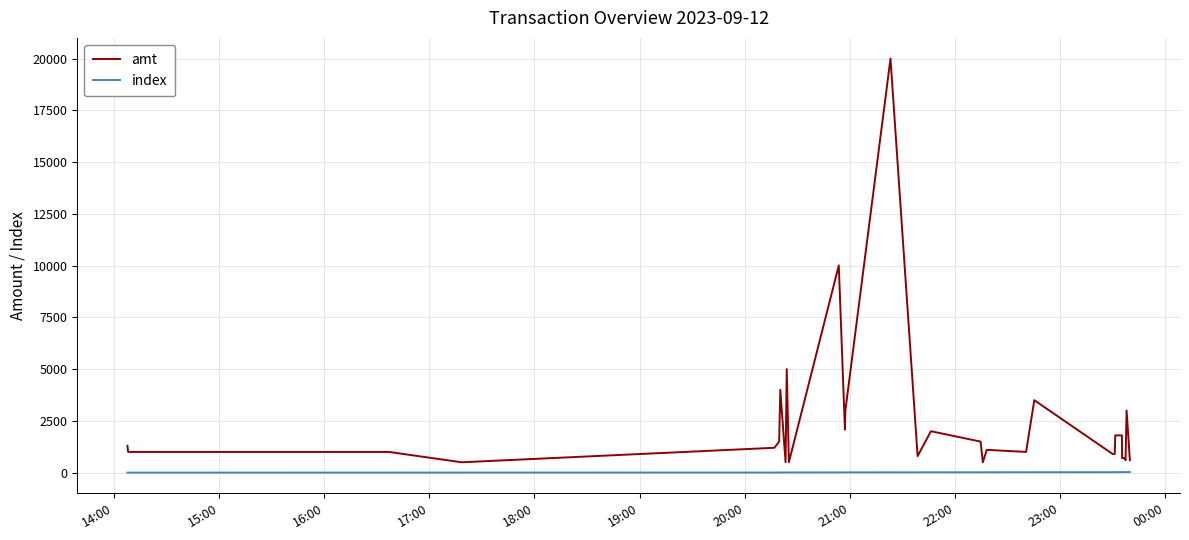

List the series in order of their overall mean, highest first.

amt, index